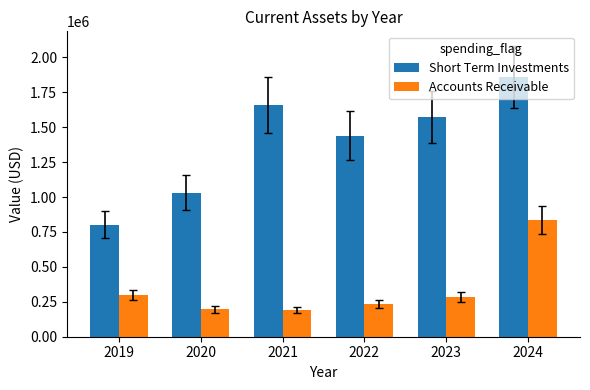

What is the lowest value of the Short Term Investments series?

801170